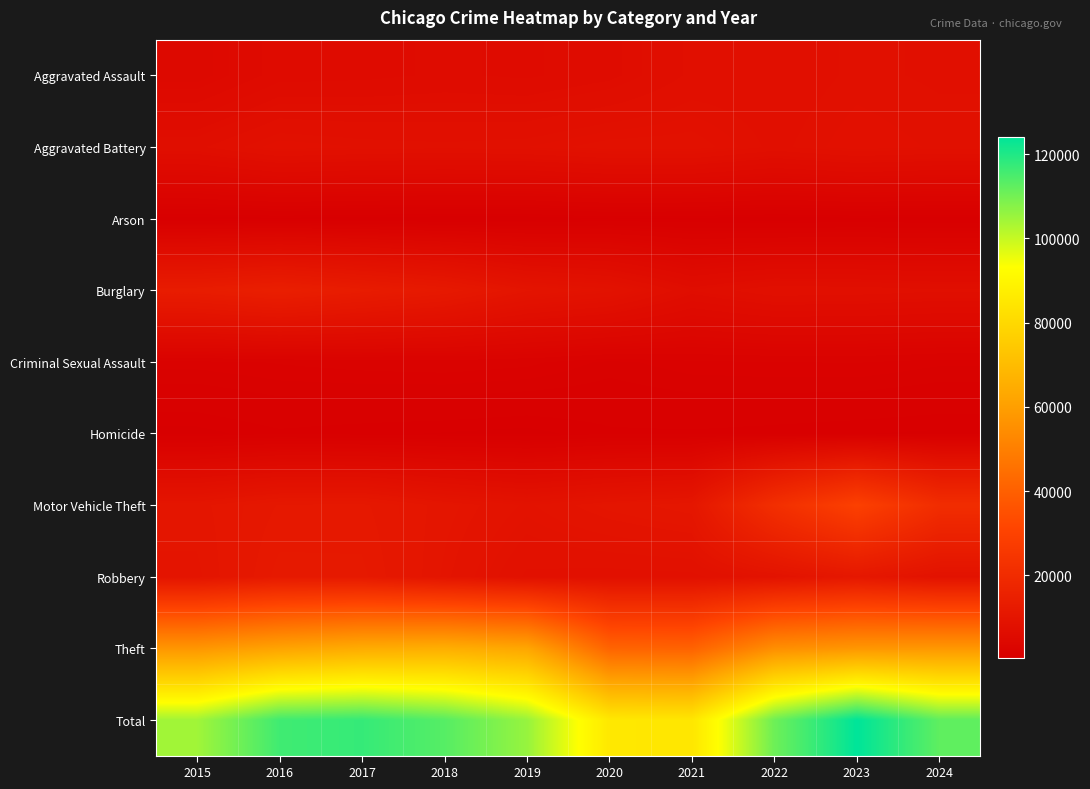

Reading left to right, what are all the values shown in this chart?

Aggravated Assault: 2015=4480	2016=5713	2017=5793	2018=6002	2019=5841	2020=6265	2021=7242	2022=7280	2023=7712	2024=7553
Aggravated Battery: 2015=7019	2016=8085	2017=7845	2018=7735	2019=7858	2020=8321	2021=8347	2022=7491	2023=8078	2024=7803
Arson: 2015=448	2016=515	2017=444	2018=373	2019=376	2020=588	2021=529	2022=422	2023=513	2024=456
Burglary: 2015=13184	2016=14289	2017=13001	2018=11747	2019=9638	2020=8758	2021=6662	2022=7593	2023=7482	2024=7233
Criminal Sexual Assault: 2015=1705	2016=1855	2017=1979	2018=2042	2019=1921	2020=1494	2021=1746	2022=1811	2023=1846	2024=1643
Homicide: 2015=496	2016=786	2017=672	2018=588	2019=499	2020=787	2021=804	2022=725	2023=626	2024=556
Motor Vehicle Theft: 2015=10068	2016=11285	2017=11380	2018=9985	2019=8978	2020=9959	2021=10605	2022=21466	2023=29251	2024=20688
Robbery: 2015=9638	2016=11960	2017=11880	2018=9681	2019=7995	2020=7855	2021=7920	2022=8963	2023=11053	2024=8701
Theft: 2015=57352	2016=61623	2017=64386	2018=65290	2019=62496	2020=41343	2021=40819	2022=54888	2023=57467	2024=57748
Total: 2015=104390	2016=116111	2017=117380	2018=113443	2019=105602	2020=85370	2021=84674	2022=110639	2023=124028	2024=112381